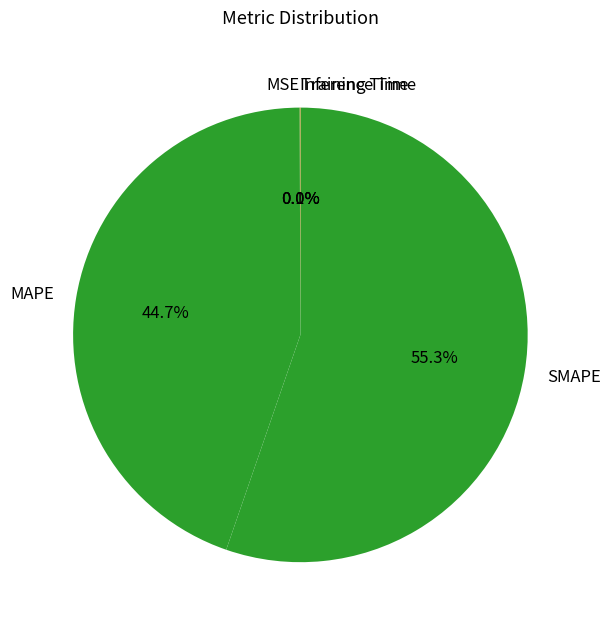

What is the largest slice in the pie chart?

SMAPE